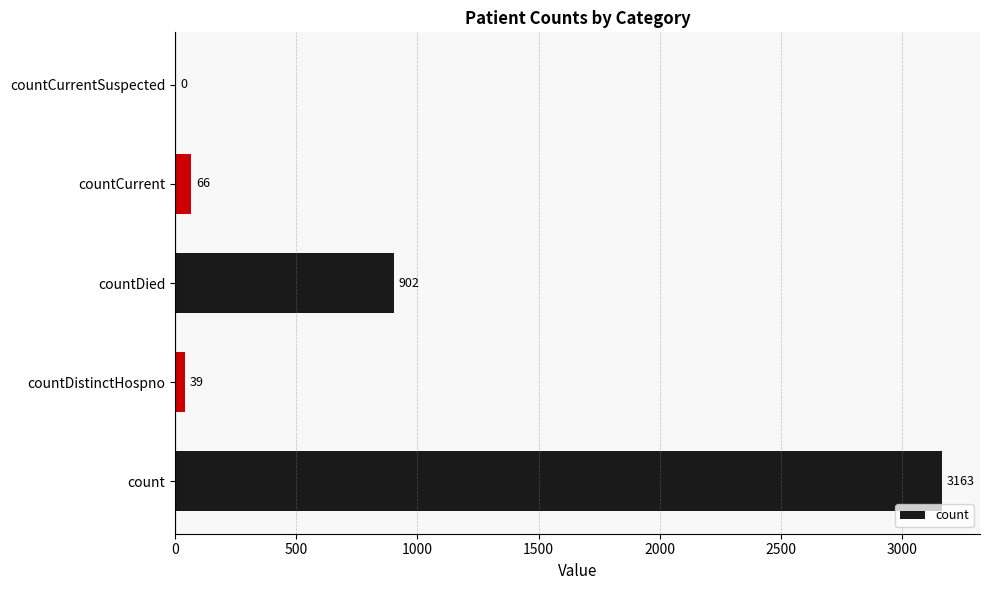

True or false: the data shows 39 at countDistinctHospno.

True